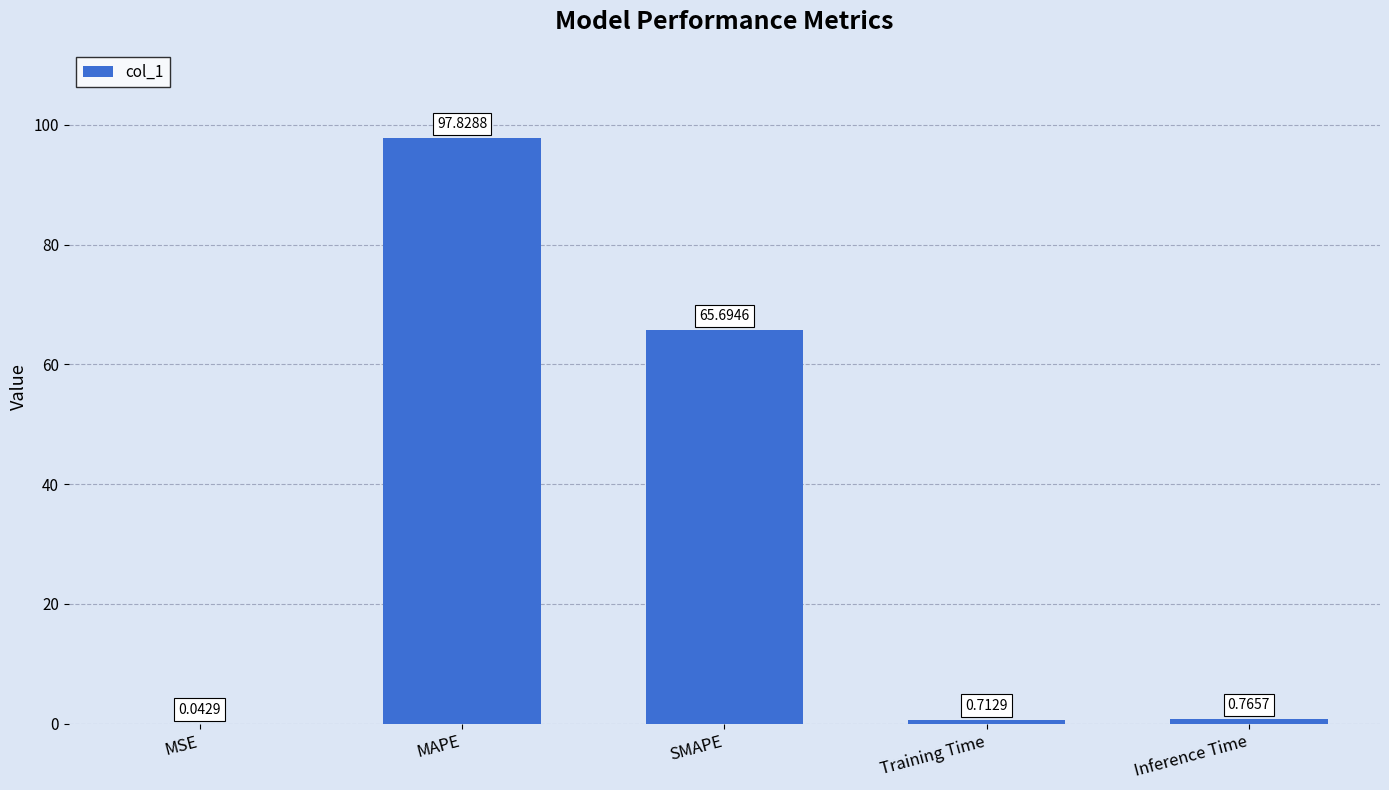

Where is the data nearest to the value 48?

SMAPE